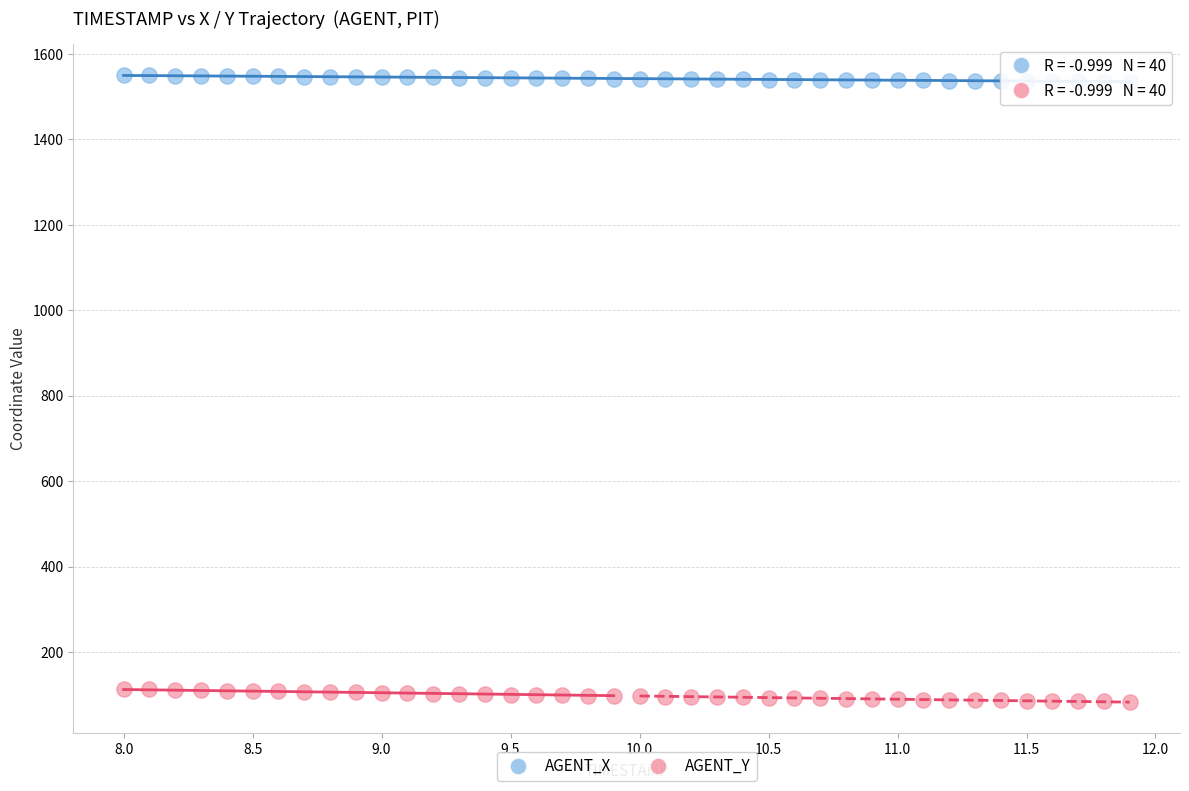

What are all the series names shown in the legend?

AGENT_X, AGENT_Y